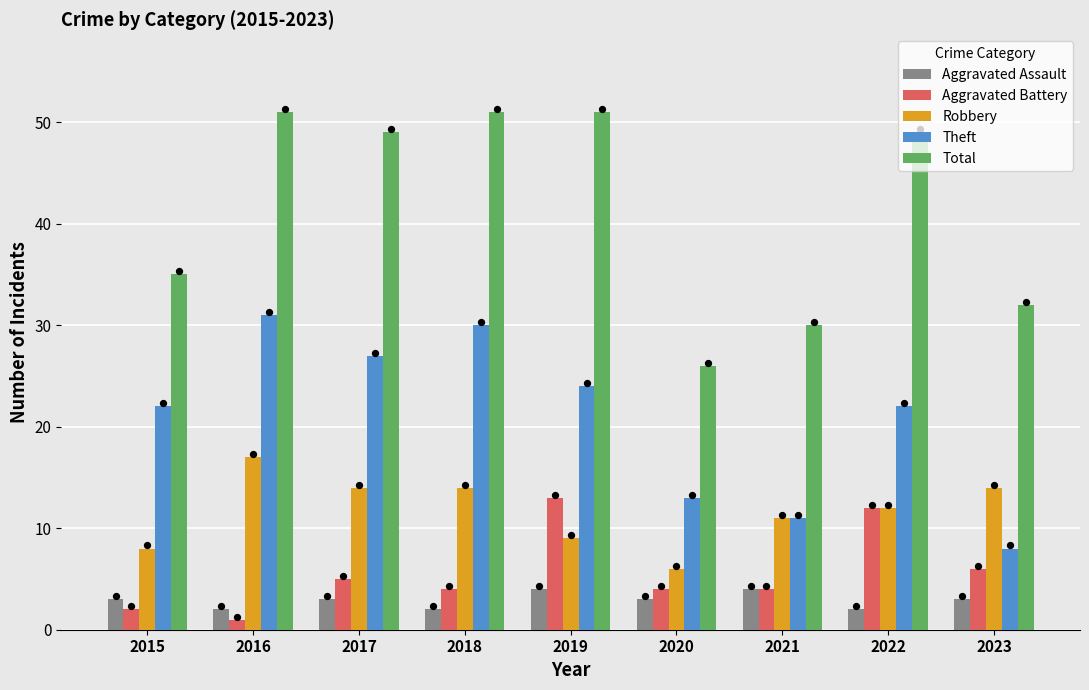

Which series has the largest total across all categories?

Total